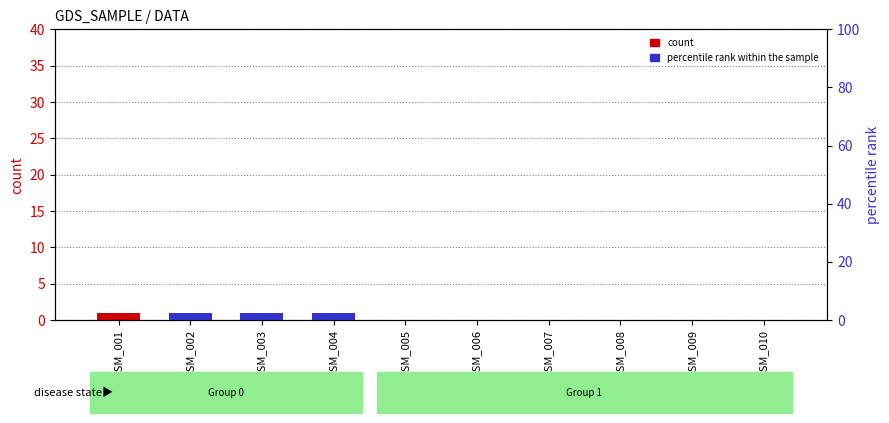

What are all the series names shown in the legend?

count, percentile rank within the sample